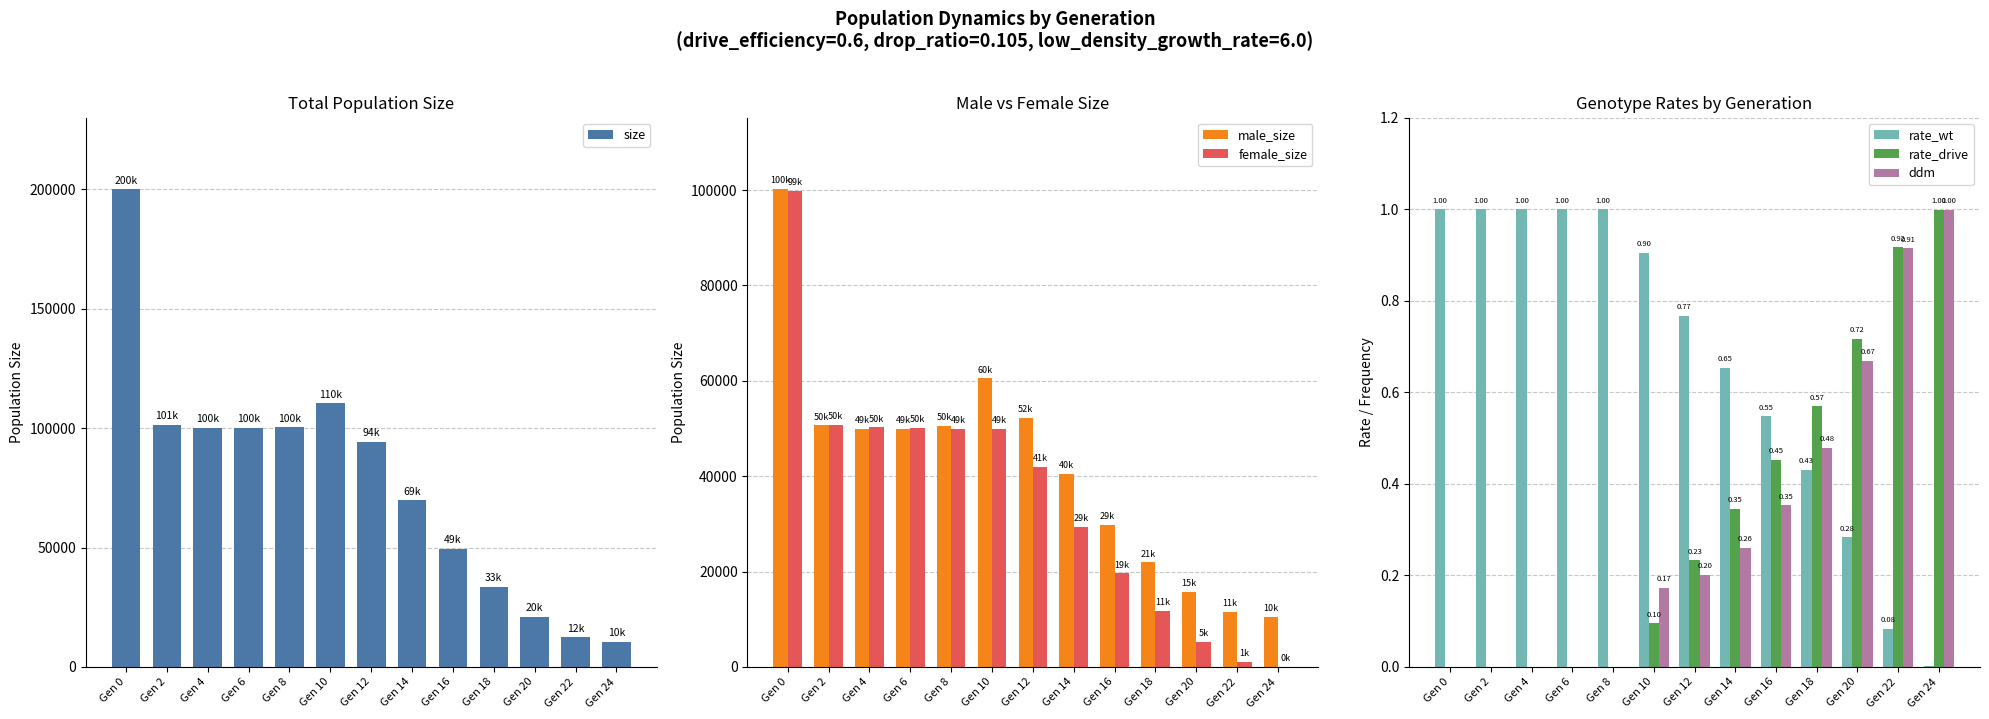

Reading left to right, transcribe all the data shown in this chart.

size: 200025.0	101423.0	100220.0	100115.0	100353.0	110452.0	94222.0	69705.0	49365.0	33607.0	20948.0	12487.0	10534.0
male_size: 100173.0	50669.0	49990.0	49928.0	50494.0	60526.0	52249.0	40403.0	29770.0	21931.0	15702.0	11476.0	10520.0
female_size: 99852.0	50754.0	50230.0	50187.0	49859.0	49926.0	41973.0	29302.0	19595.0	11676.0	5246.0	1011.0	14.0
rate_wt: 1.0	1.0	1.0	1.0	1.0	0.9	0.8	0.7	0.5	0.4	0.3	0.1	0.0
rate_drive: 0.0	0.0	0.0	0.0	0.0	0.1	0.2	0.3	0.5	0.6	0.7	0.9	1.0
ddm: 0.0	0.0	0.0	0.0	0.0	0.2	0.2	0.3	0.4	0.5	0.7	0.9	1.0